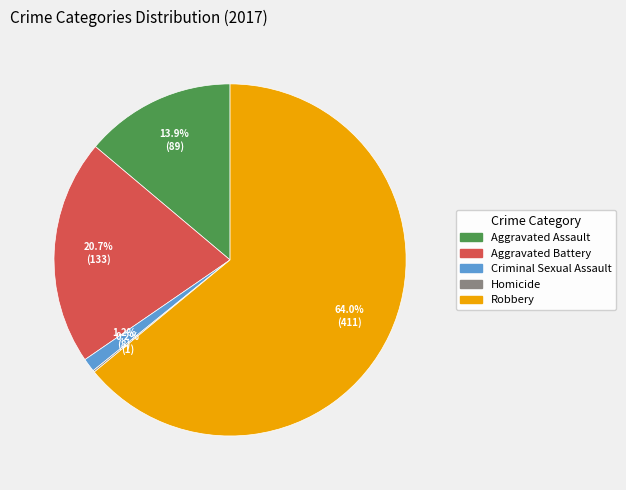

What is the total percentage of Aggravated Assault and Aggravated Battery?

34.6%